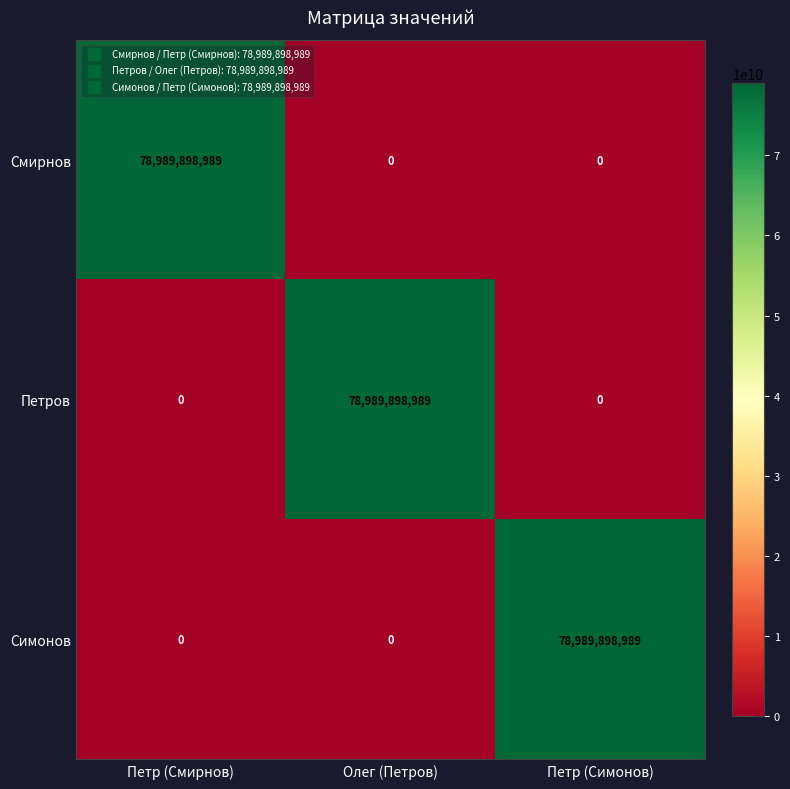

Count the Симонов values in the range 0 to 78989898989.

3